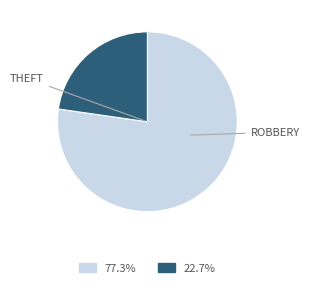

Is there any slice that represents more than half of the pie?

Yes